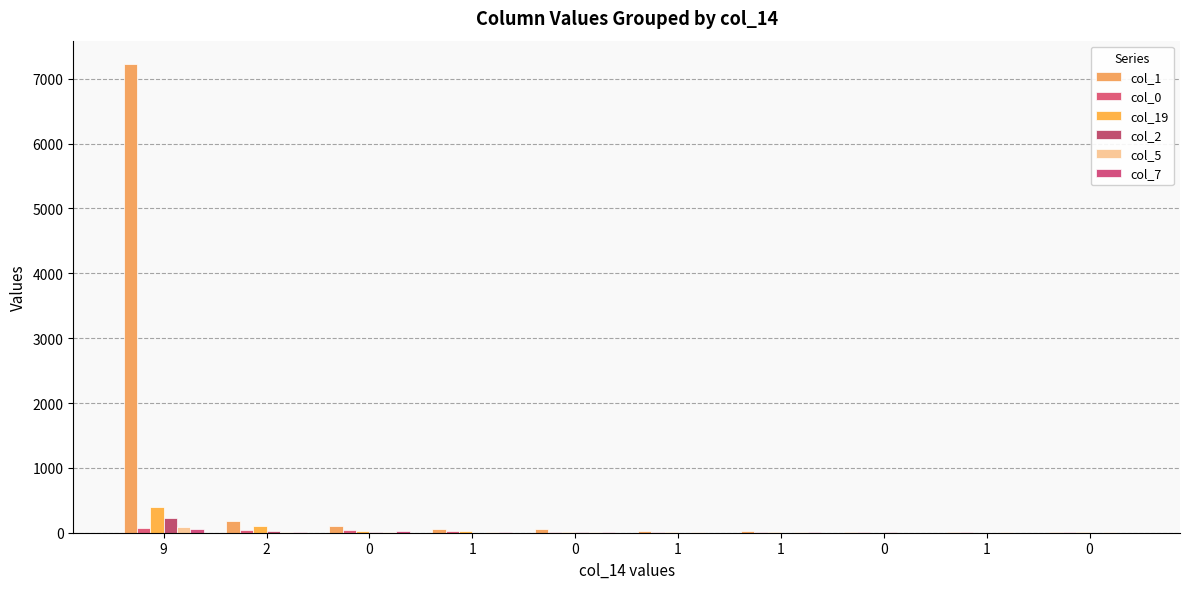

At which label is col_19 closest to 202?

2